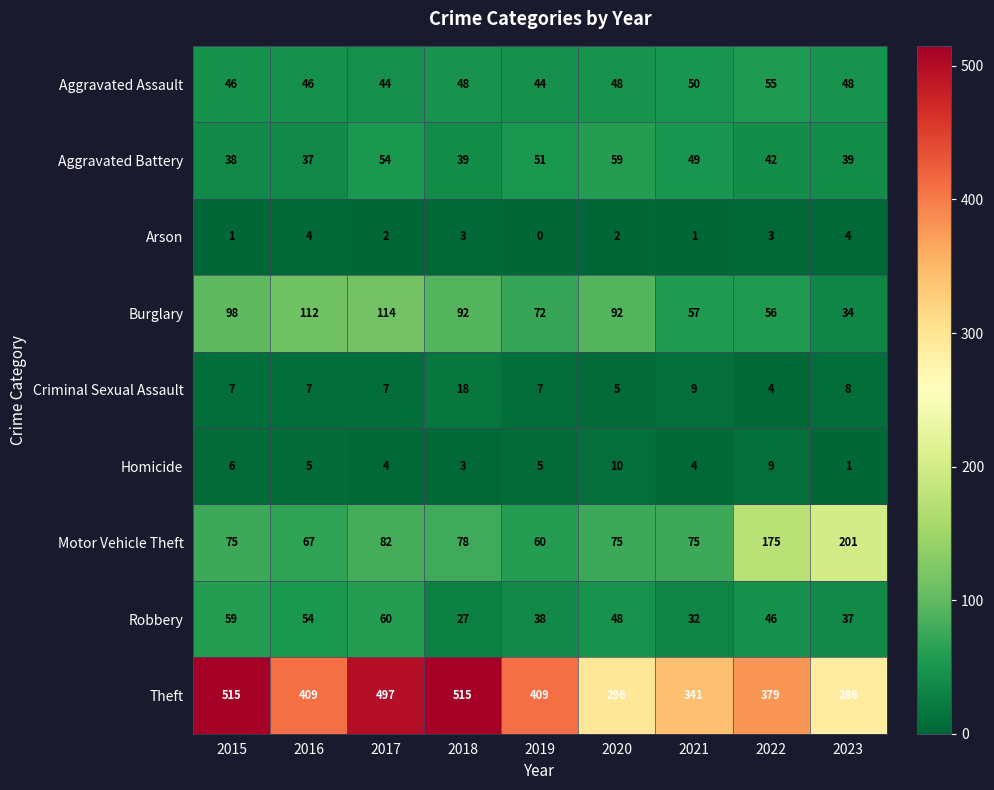

Rank the series by their maximum value, from highest to lowest.

Theft, Motor Vehicle Theft, Burglary, Robbery, Aggravated Battery, Aggravated Assault, Criminal Sexual Assault, Homicide, Arson